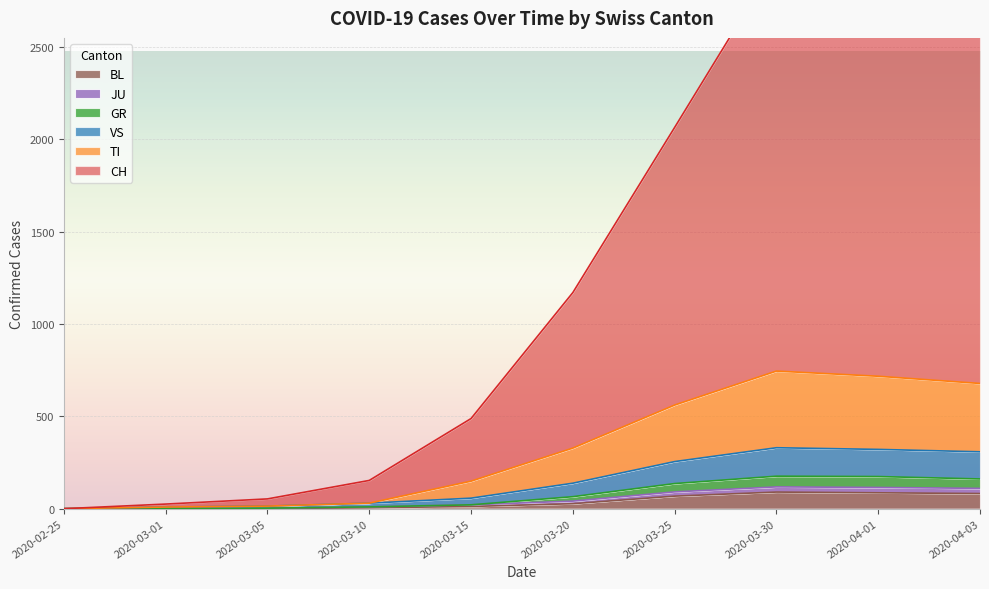

What are all the series names shown in the legend?

CH, TI, GR, JU, VS, BL